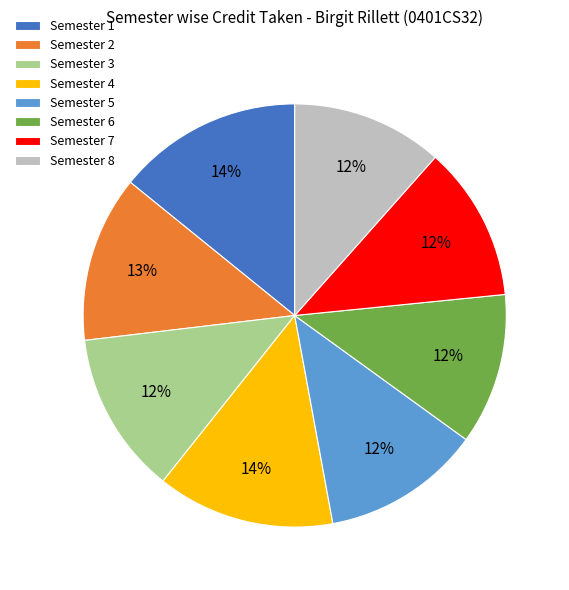

To the nearest percent, what portion does Semester 7 represent?

12%